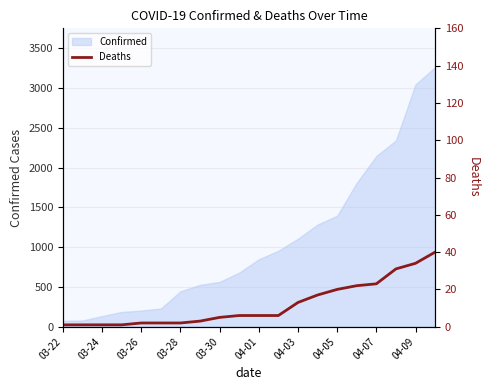

What is the value of the 11th point from the left?

6